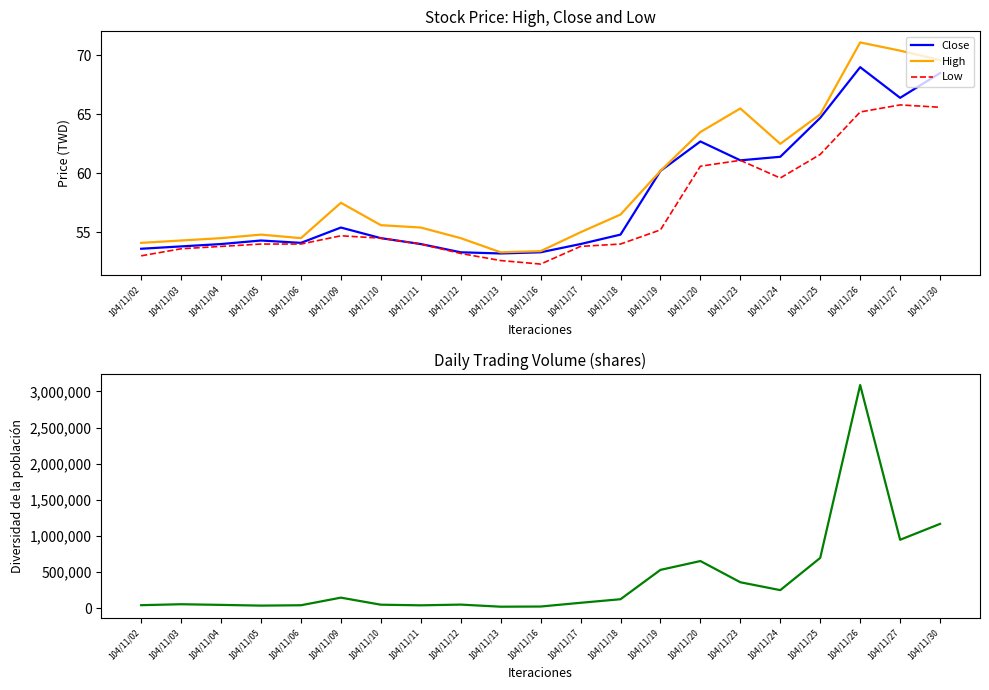

What is the sum of all Close values?

1216.3